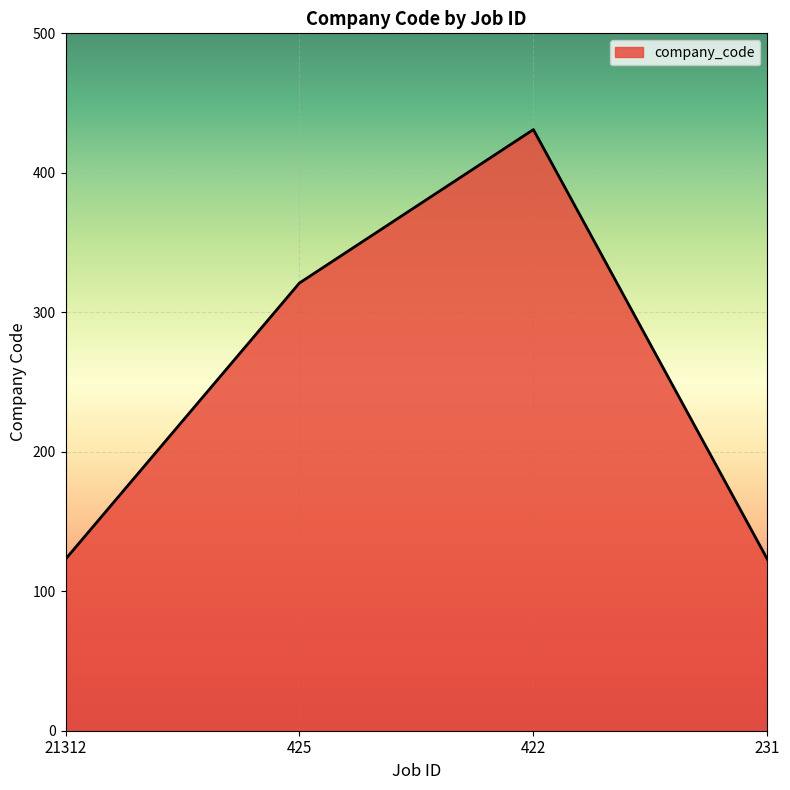

The value at 231 is 123. True or false?

True